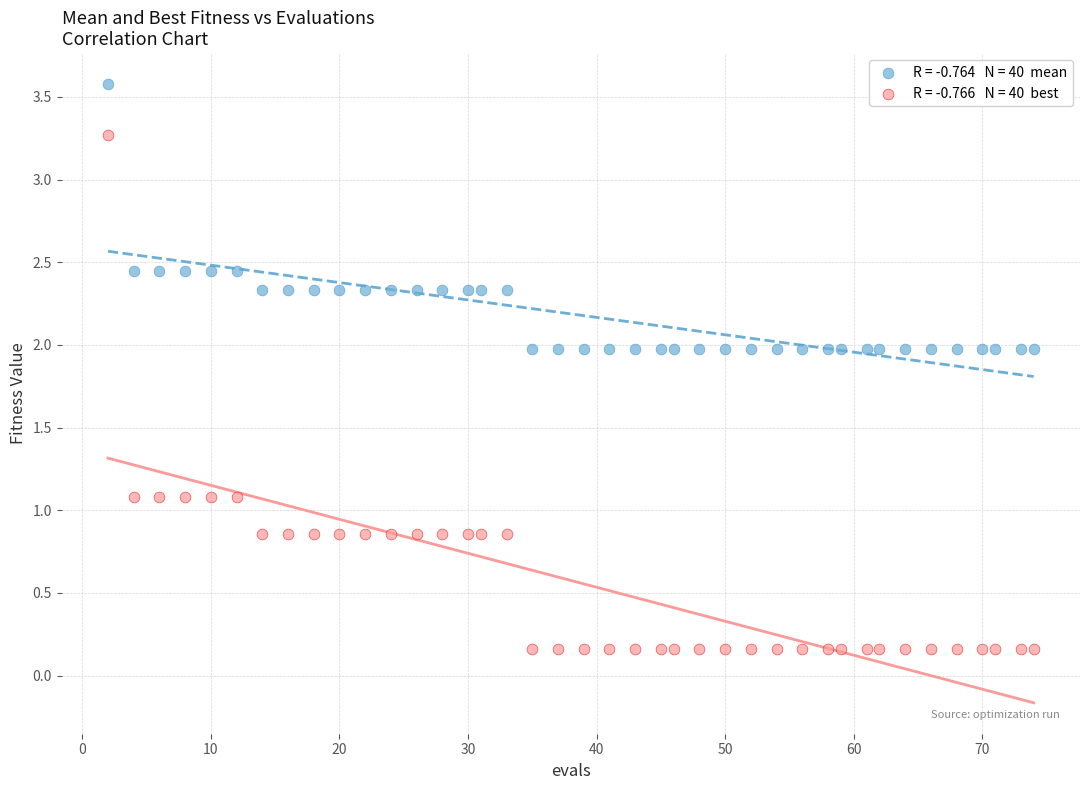

Across all data points, what is the range of X values (max minus min)?

72.0